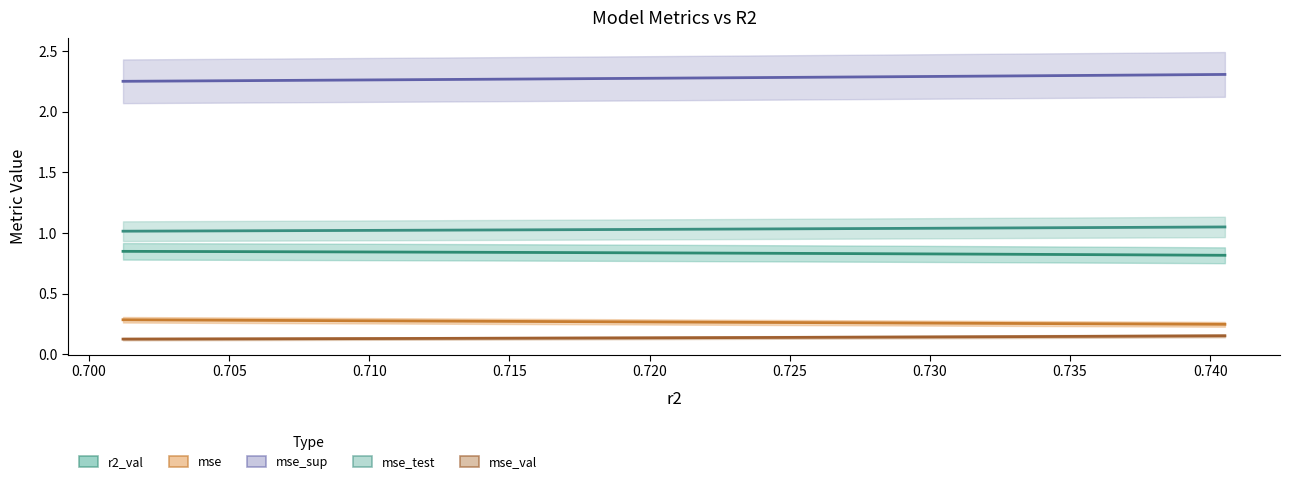

What is the smallest value displayed?

0.1